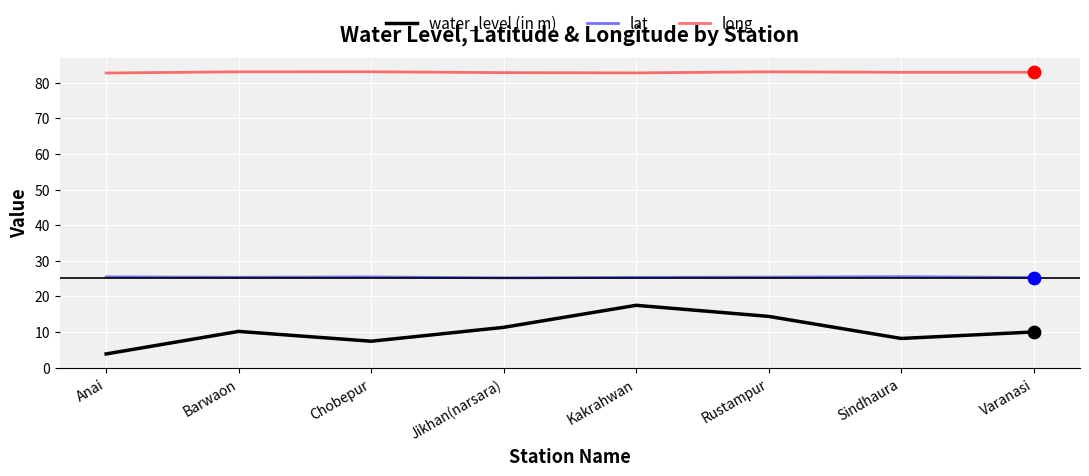

What are all the series names shown in the legend?

water_level (in m), lat, long